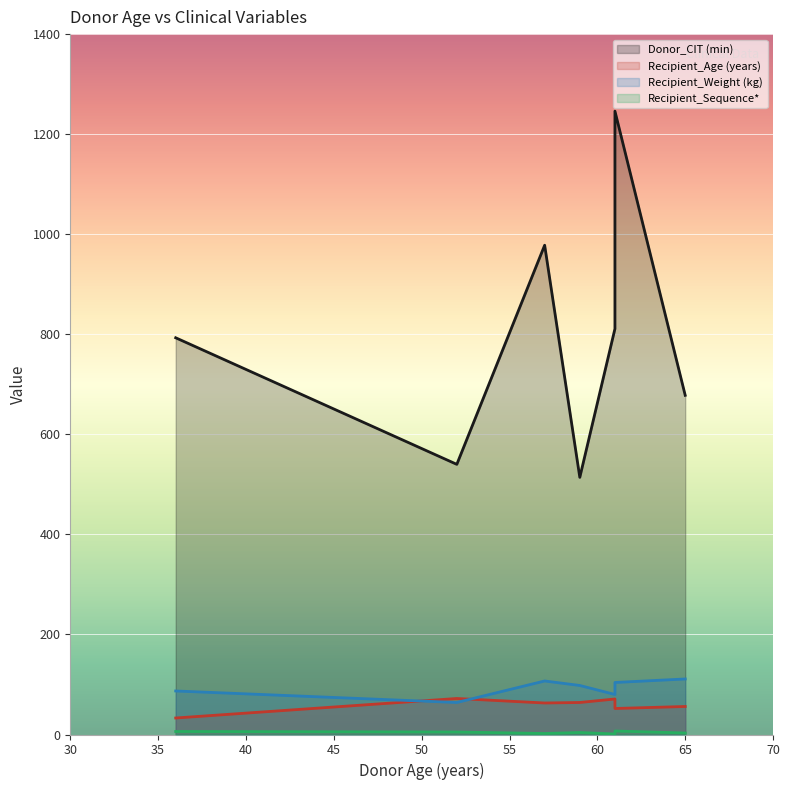

What is the total value across all series at 36?

919